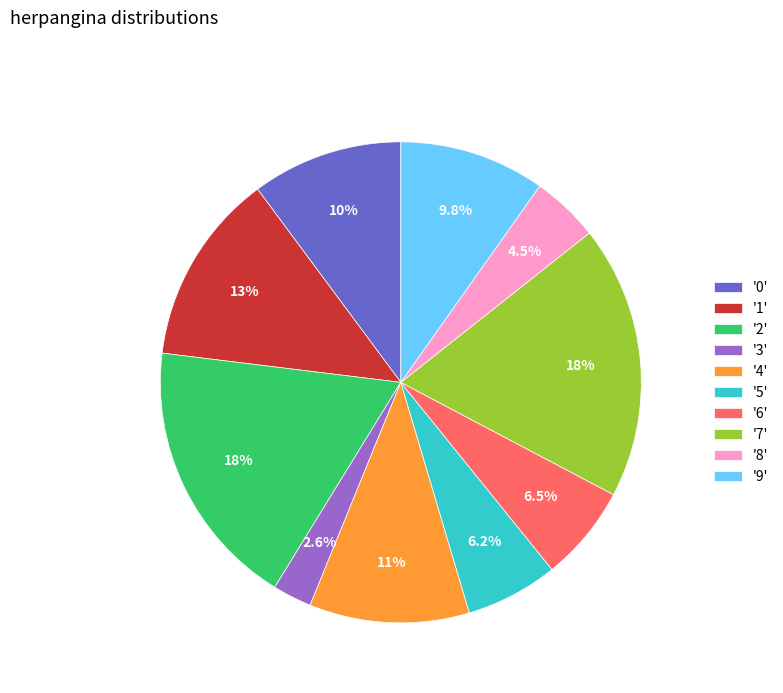

Approximately how many times larger is the value at '2' compared to '0'?

1.8